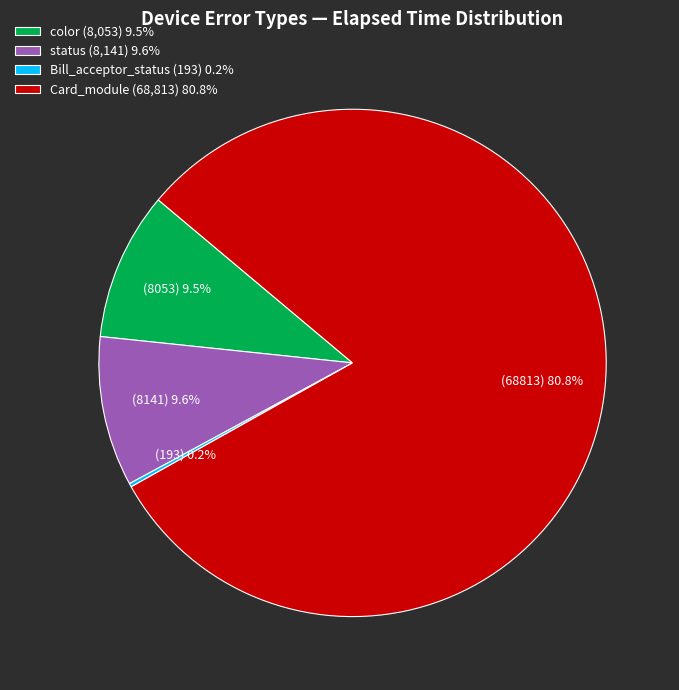

Which has a higher value, status (8,141) 9.6% or Card_module (68,813) 80.8%?

Card_module (68,813) 80.8%